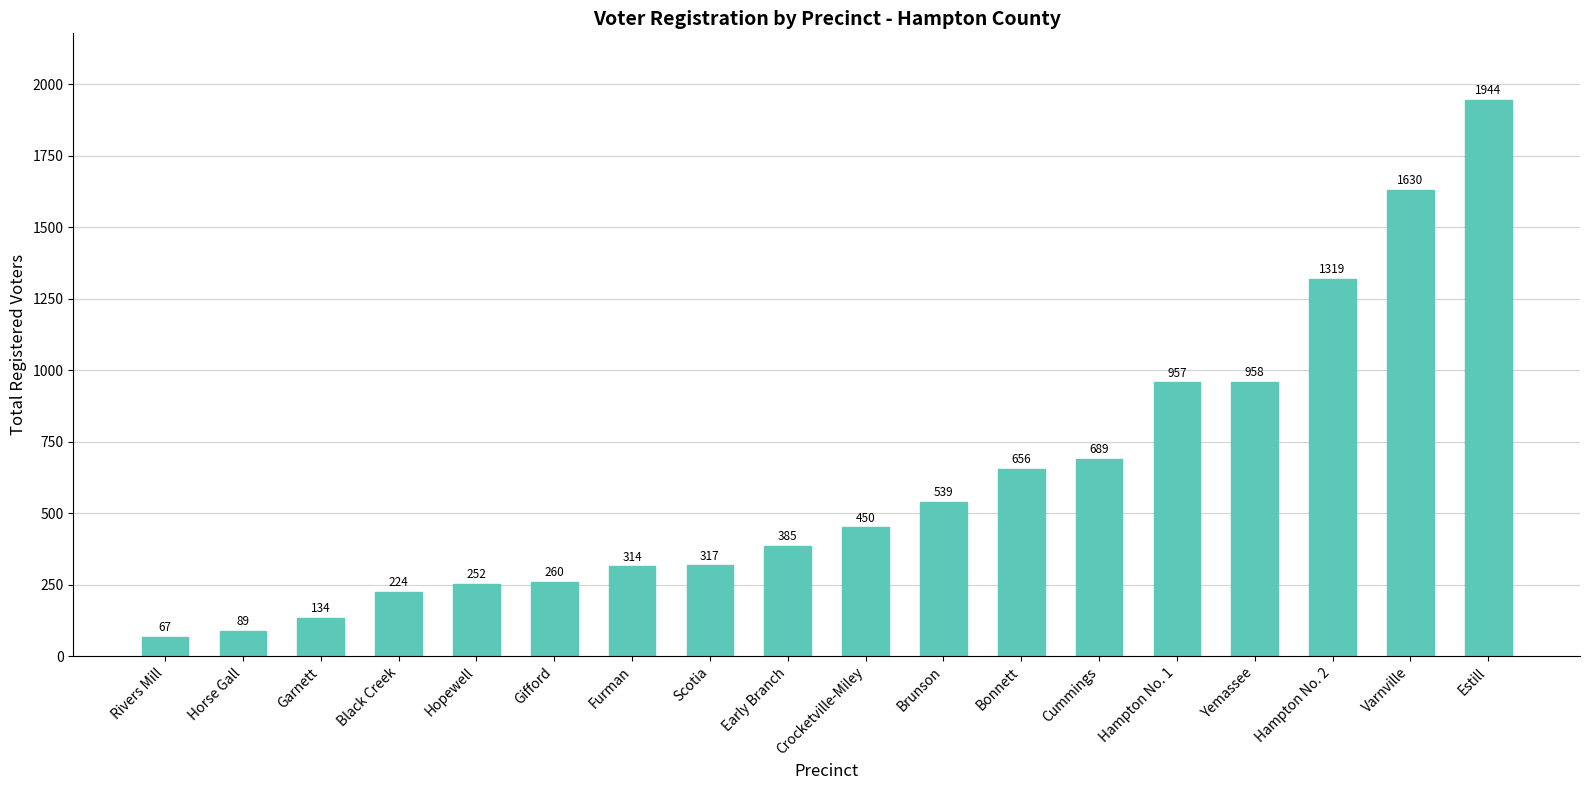

What is the sum of the values at Black Creek and Hampton No. 1?

1181